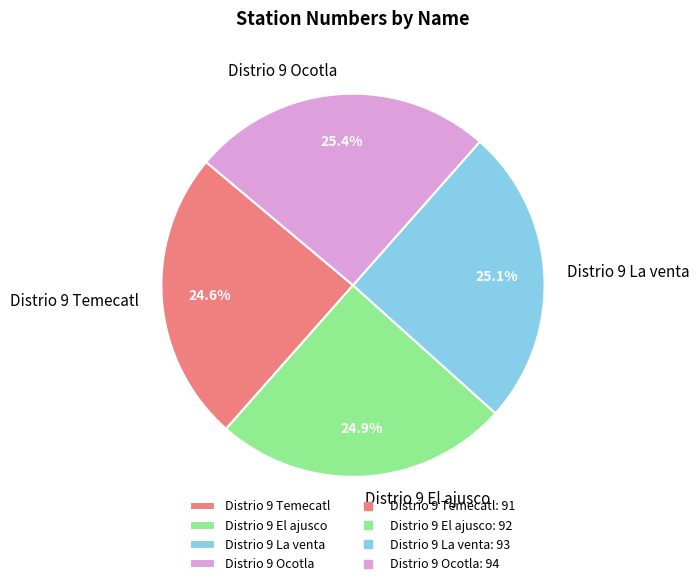

Does Distrio 9 Ocotla account for over 50% of the chart?

No